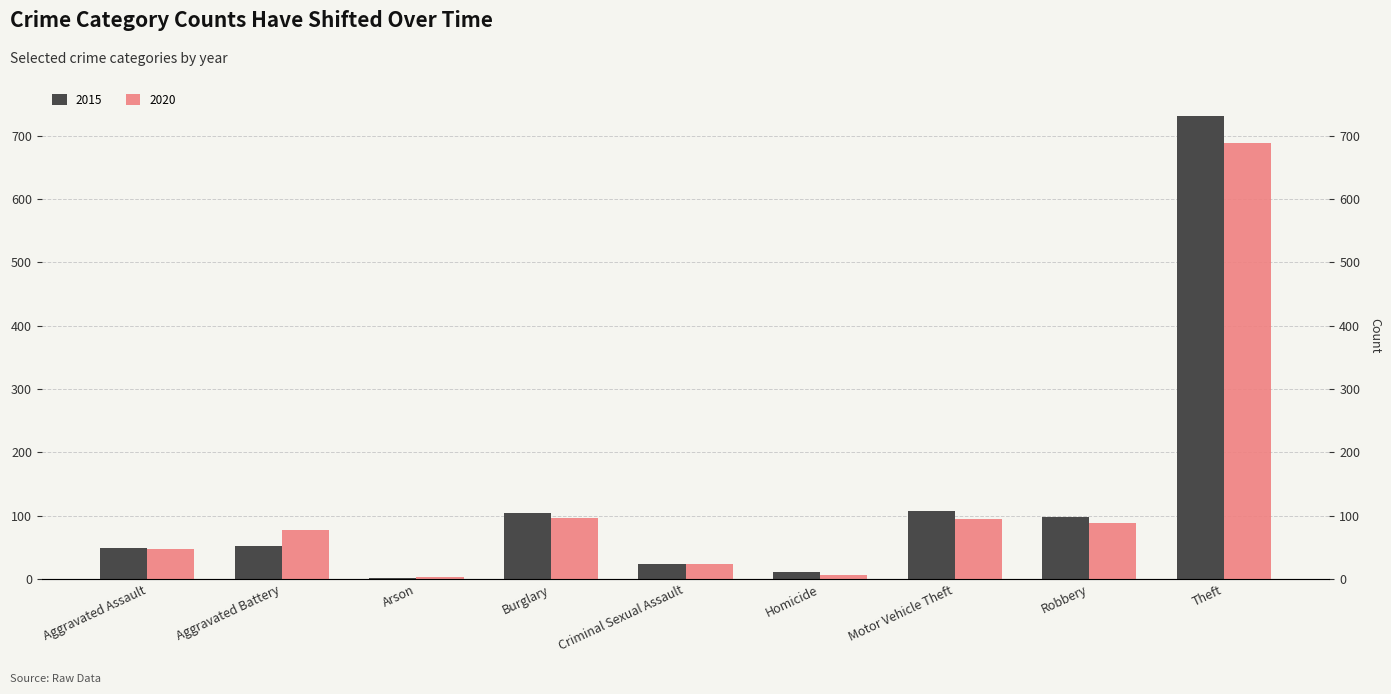

What is the difference between the second highest and minimum values in the 2015 series?

107